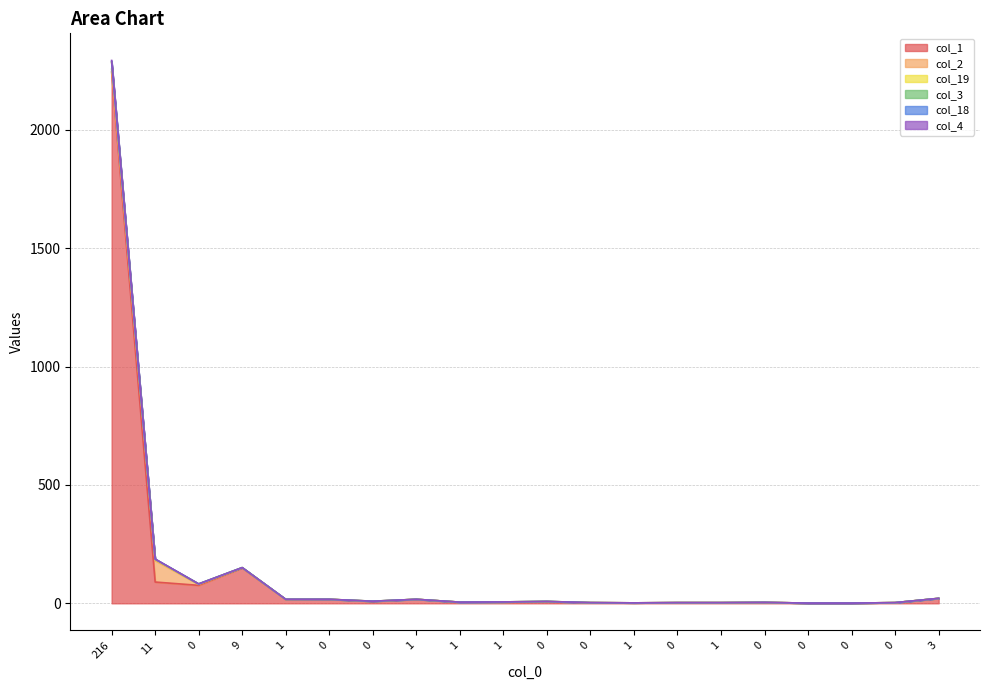

Which series changed the most between 216 and 0?

col_19